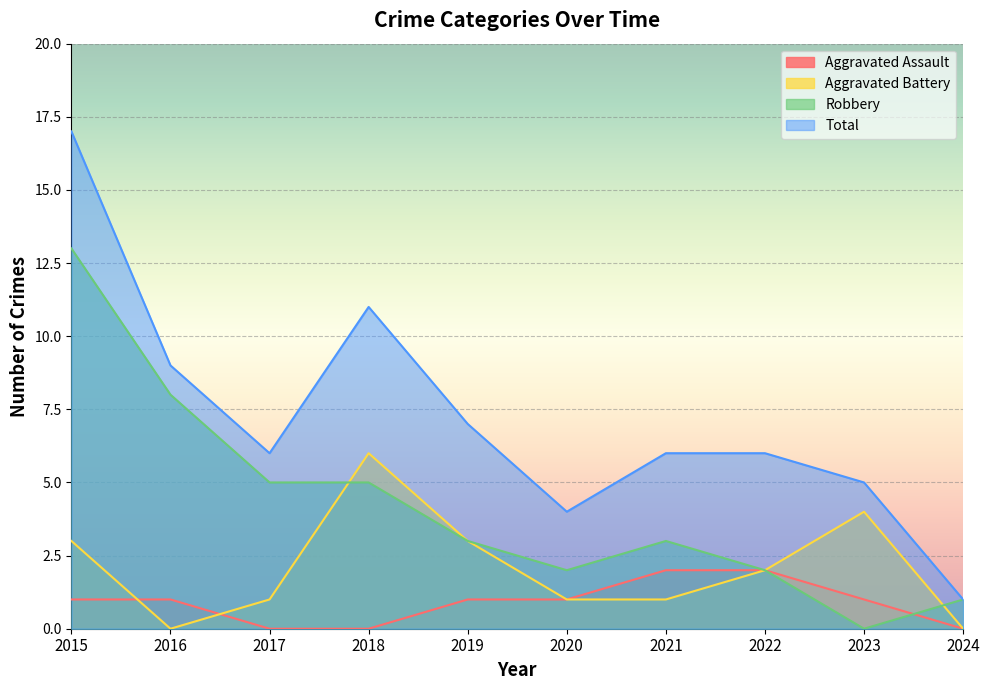

At which category is the sum across all series the highest?

2015